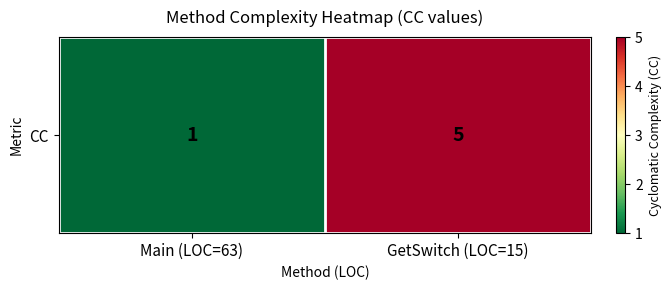

Rank the categories by value from lowest to highest.

Main (LOC=63), GetSwitch (LOC=15)